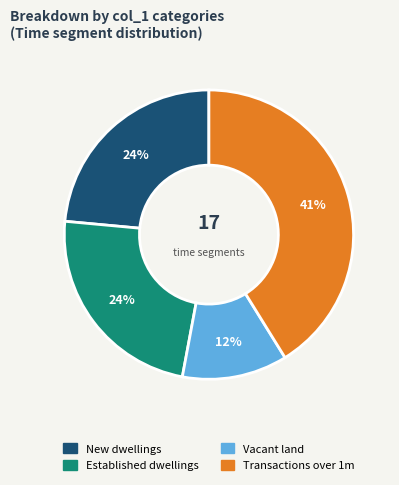

Count the number of slices in the pie.

4